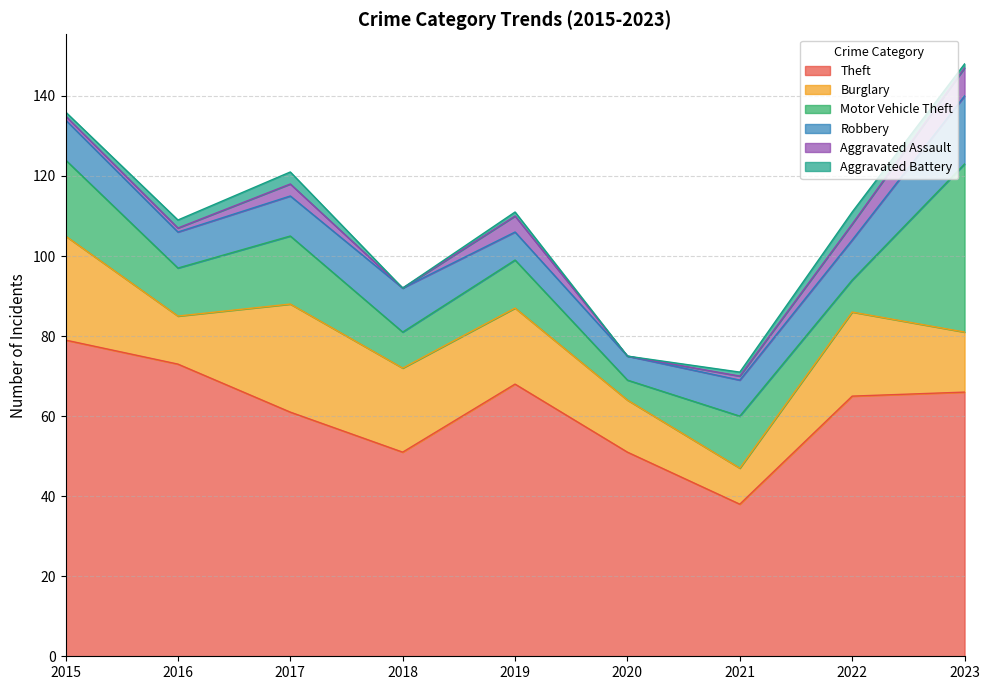

What are all the series names shown in the legend?

Theft, Burglary, Motor Vehicle Theft, Robbery, Aggravated Assault, Aggravated Battery